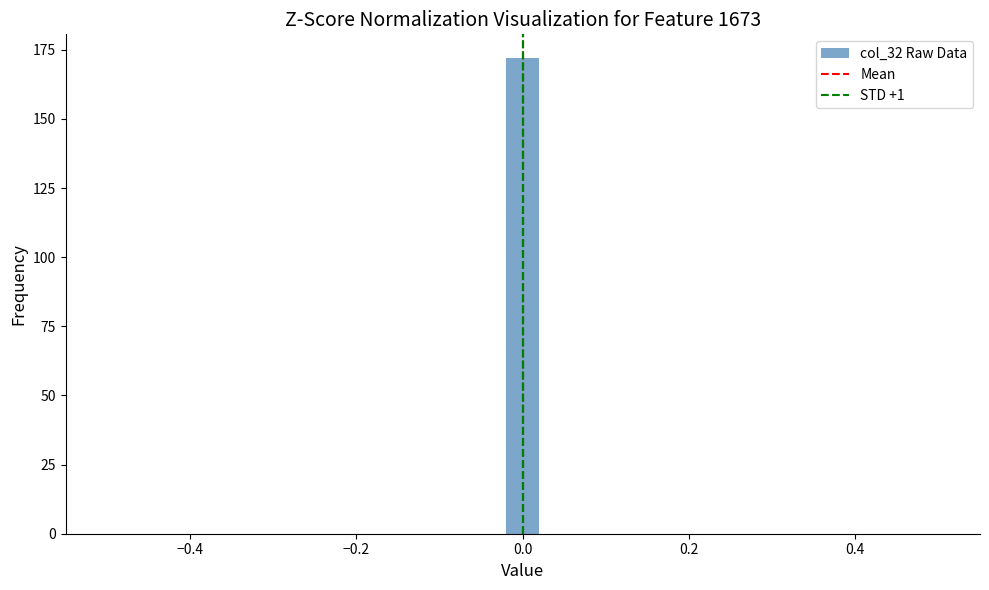

Around what value on the x-axis is the tallest bar? Give the approximate position of its centre, as read against the axis.

0.00